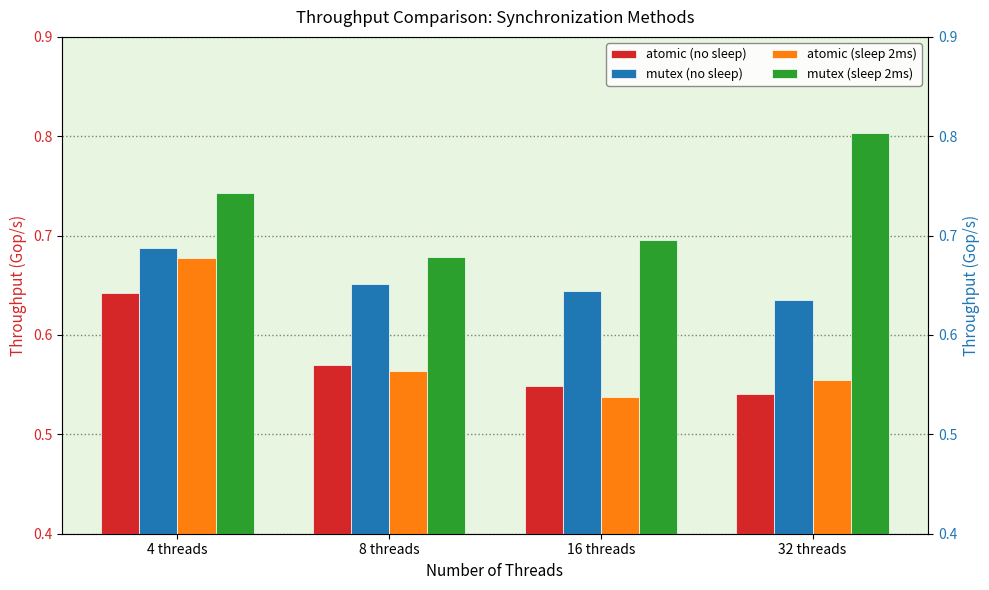

Reading left to right, what are all the values shown in this chart?

atomic (no sleep): 4 threads=0.6	8 threads=0.6	16 threads=0.5	32 threads=0.5
mutex (no sleep): 4 threads=0.7	8 threads=0.7	16 threads=0.6	32 threads=0.6
atomic (sleep 2ms): 4 threads=0.7	8 threads=0.6	16 threads=0.5	32 threads=0.6
mutex (sleep 2ms): 4 threads=0.7	8 threads=0.7	16 threads=0.7	32 threads=0.8